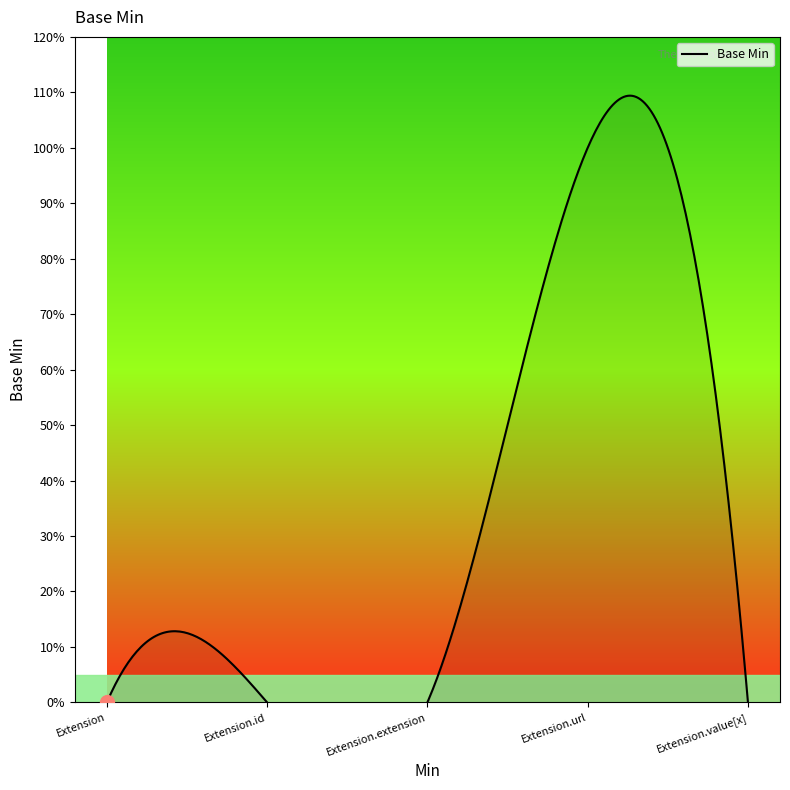

Reading left to right, extract all data points from this chart.

0	0	0	1	0